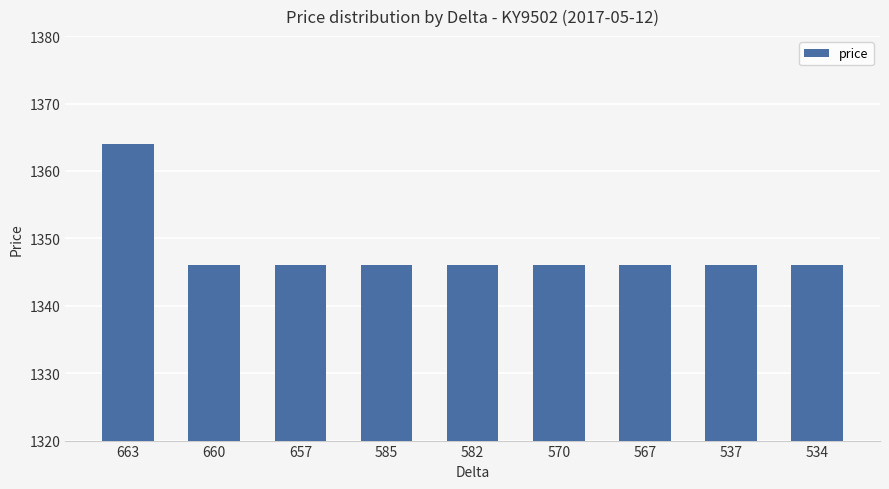

What is the value of the 4th bar from the left?

1346